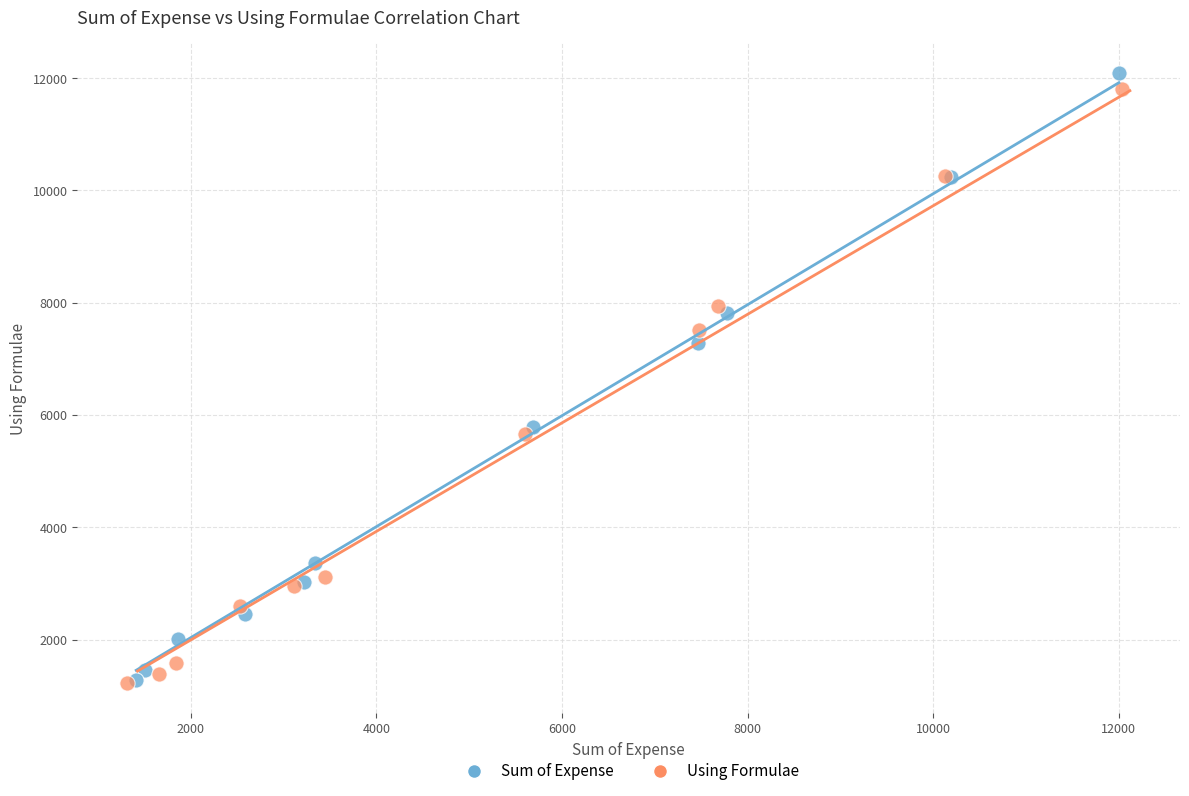

Which series has the largest Y range (max minus min)?

Sum of Expense